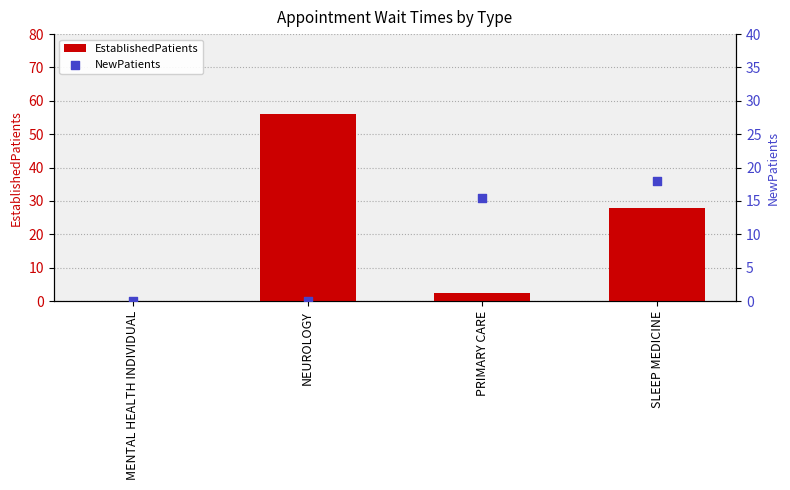

Is the value of NewPatients at NEUROLOGY greater than the value of EstablishedPatients at PRIMARY CARE?

No